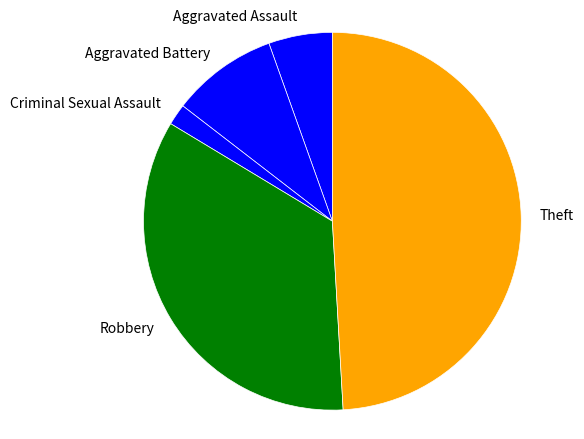

True or false: Aggravated Assault accounts for 1% of the total.

False